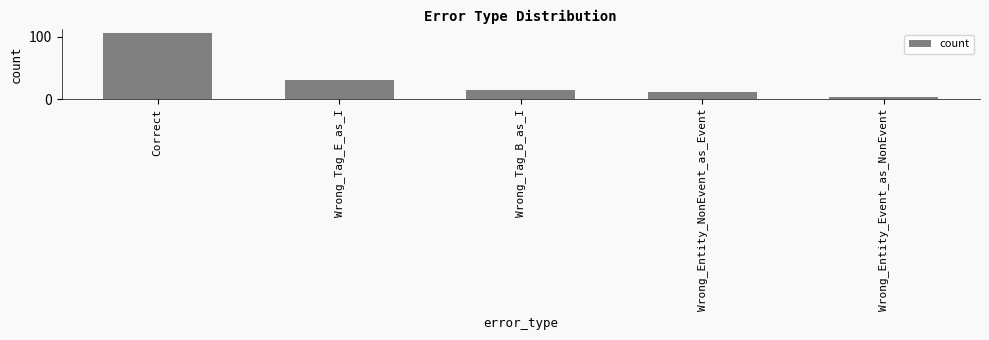

Reading right to left, list all the values displayed in this chart.

Wrong_Entity_Event_as_NonEvent=3	Wrong_Entity_NonEvent_as_Event=11	Wrong_Tag_B_as_I=14	Wrong_Tag_E_as_I=30	Correct=106